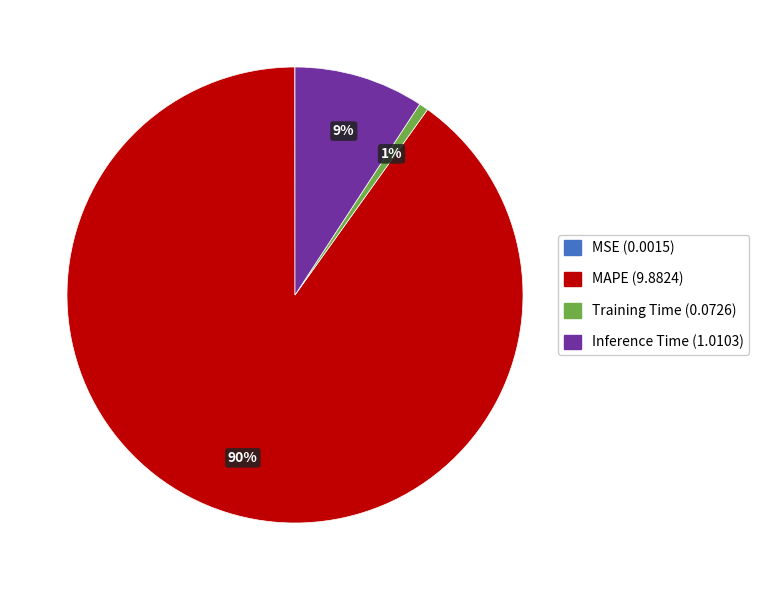

Which slice is the largest?

MAPE